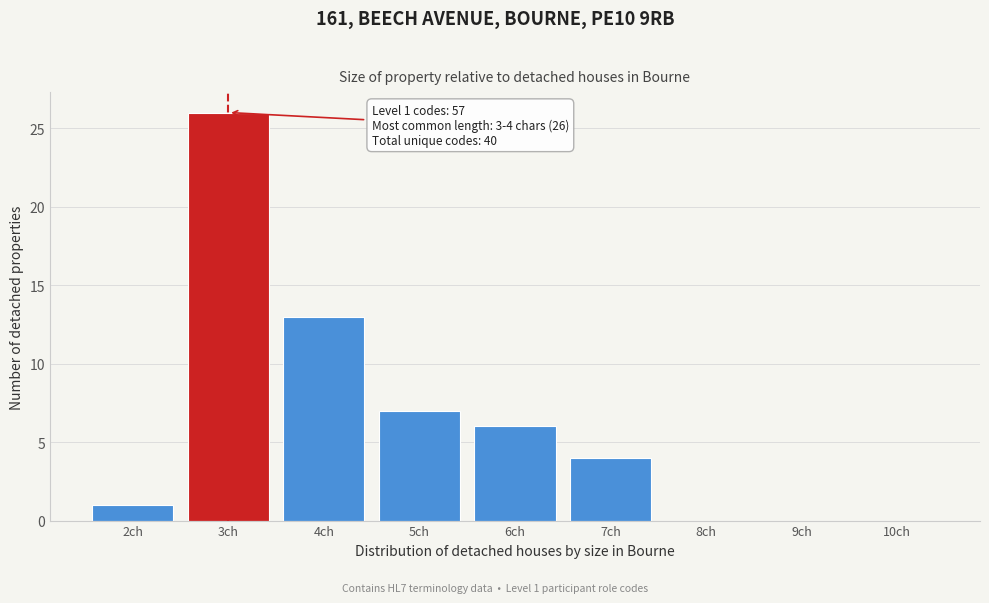

Reading left to right, list all the values displayed in this chart.

2ch=1	3ch=26	4ch=13	5ch=7	6ch=6	7ch=4	8ch=0	9ch=0	10ch=0